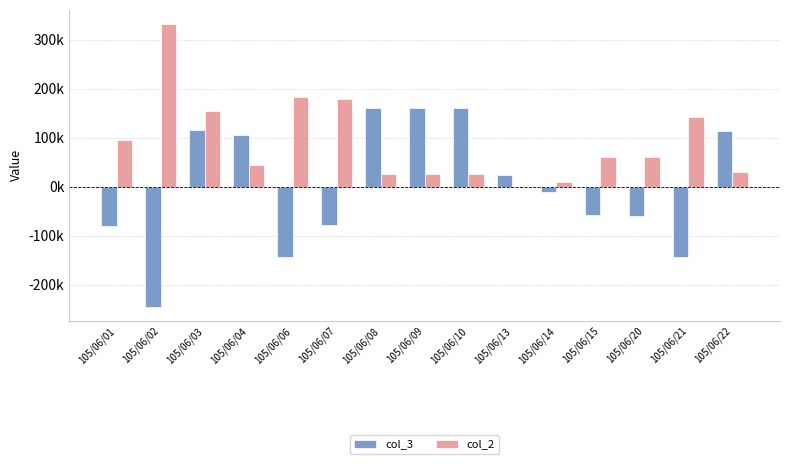

Which label corresponds to the smallest value in the chart?

105/06/02